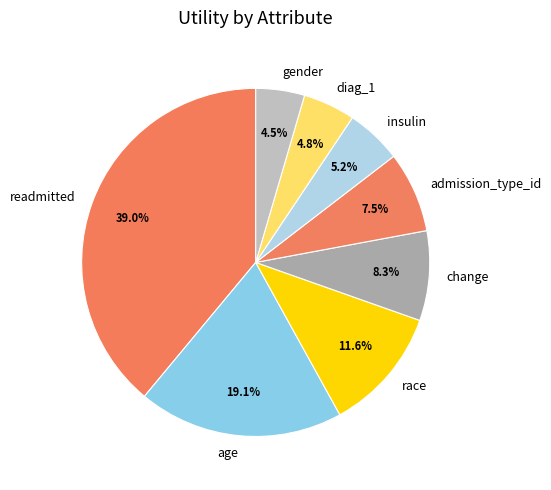

What percentage is NOT represented by admission_type_id?

92.5%